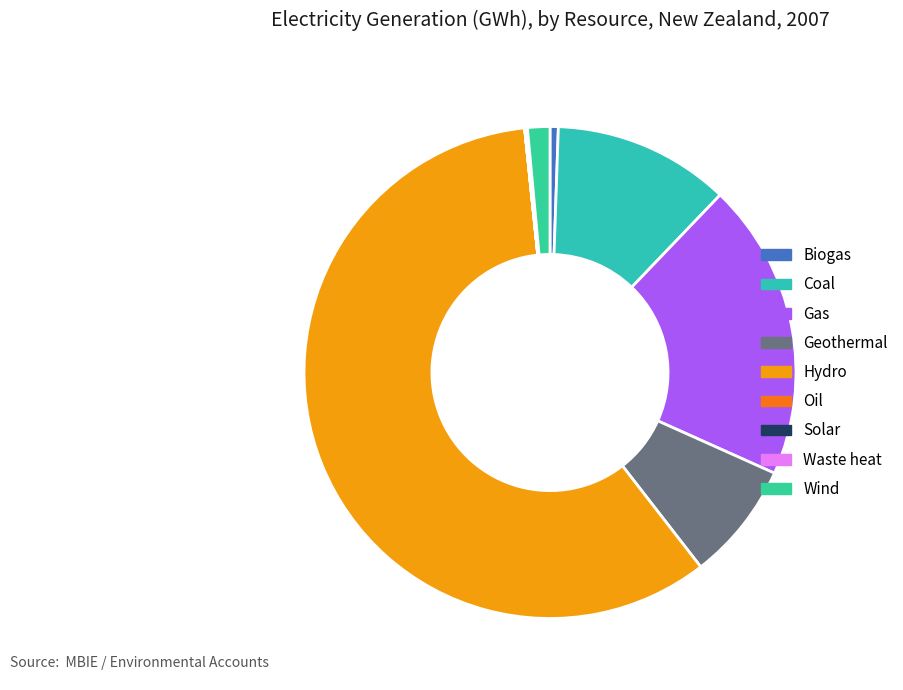

Is Hydro the majority of the pie?

Yes